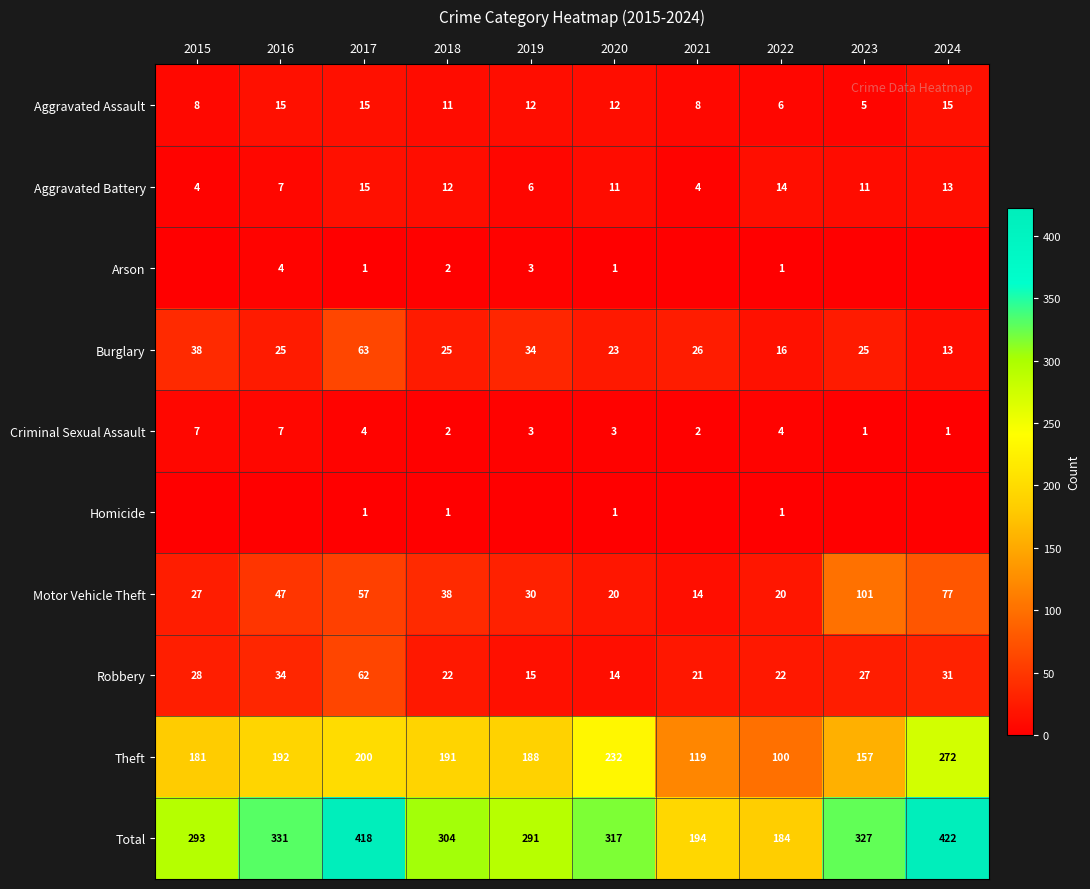

What is the total value across all series at 2020?

634